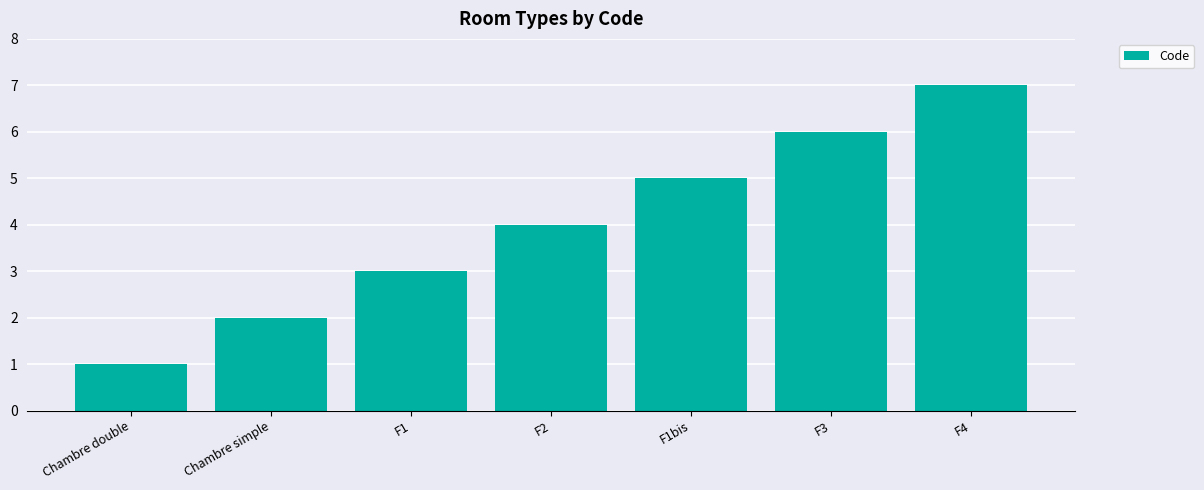

Which category has the lowest value across all series?

Chambre double